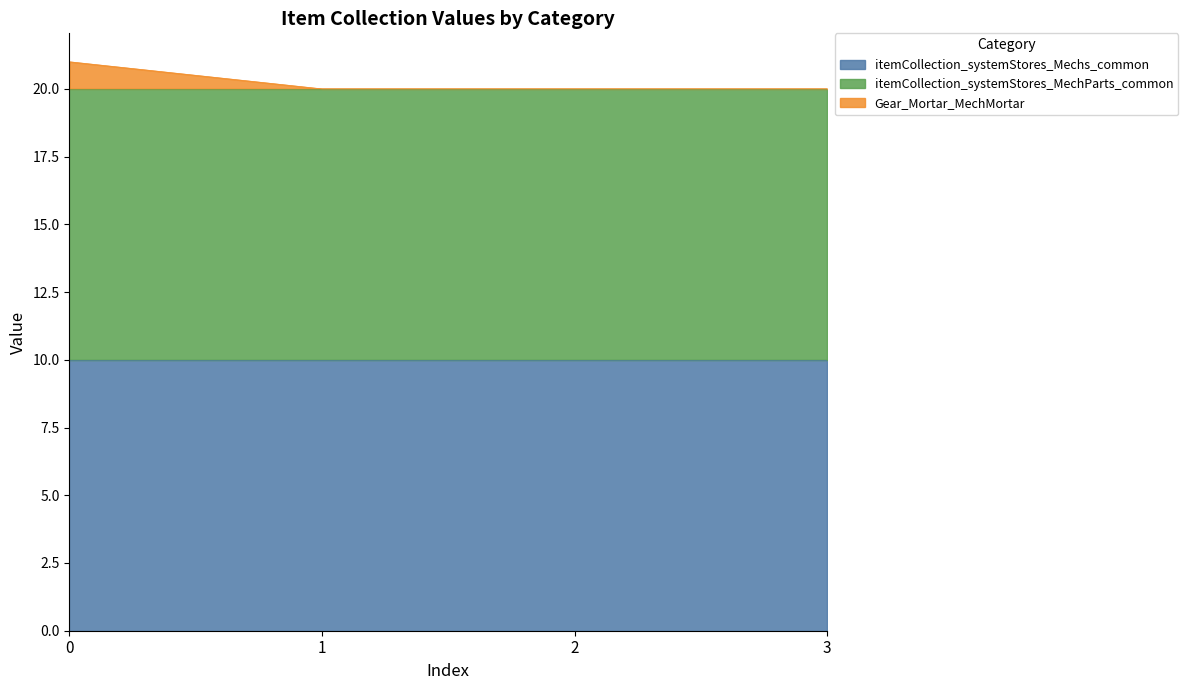

True or false: Gear_Mortar_MechMortar and itemCollection_systemStores_MechParts_common cross at least once.

False